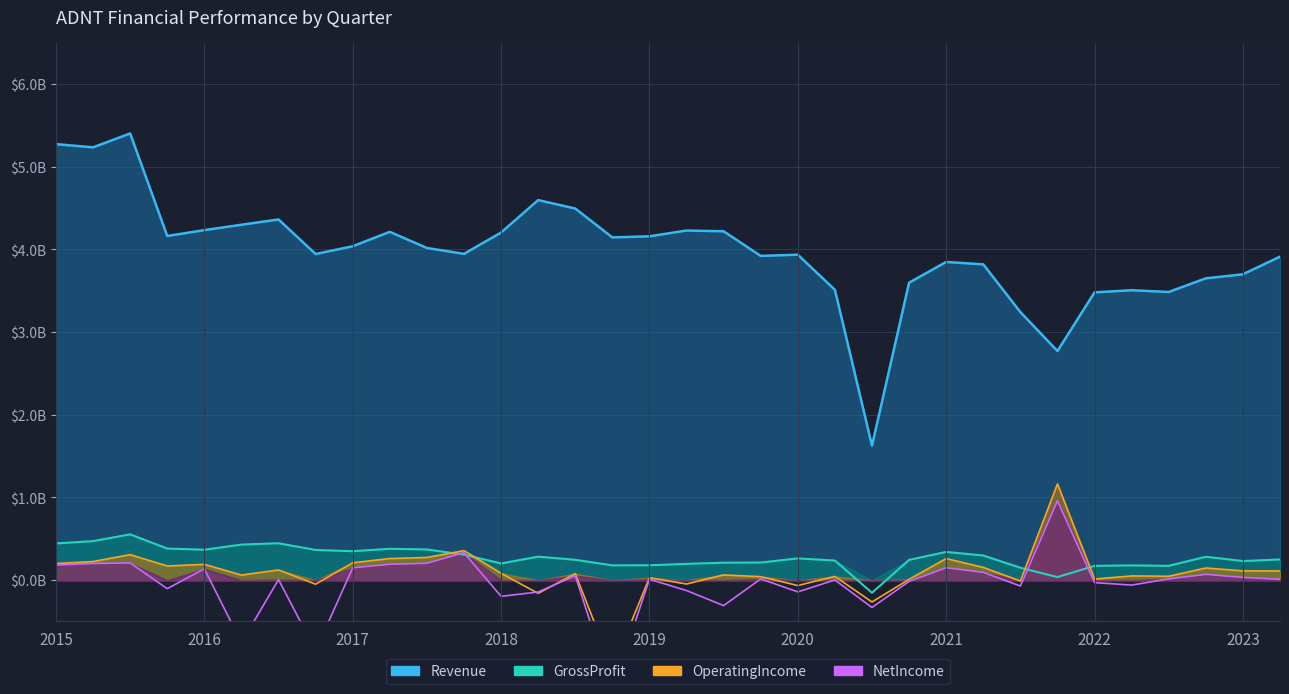

What is the spread (max minus min) of values at 2021Q4?

2.7